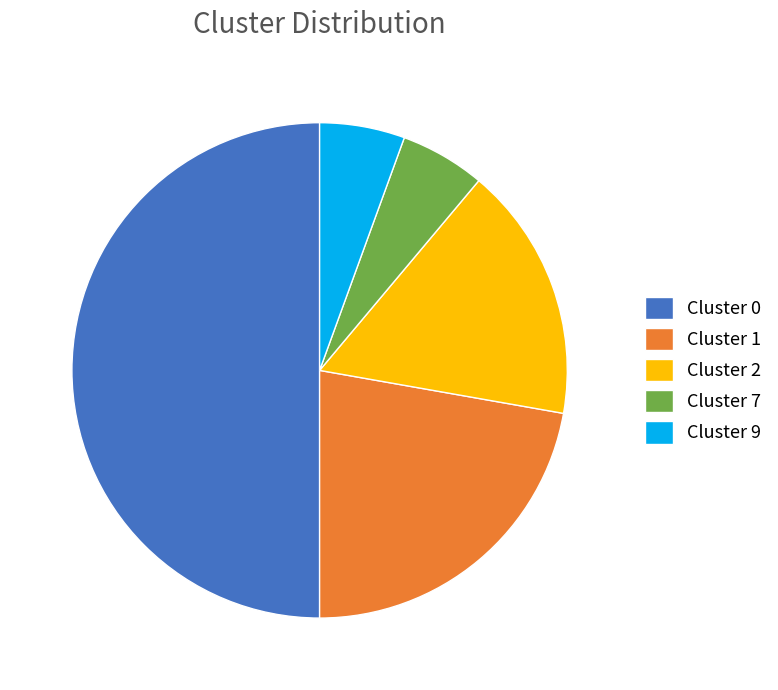

Combined, do Cluster 7 and Cluster 9 account for over 50%?

No